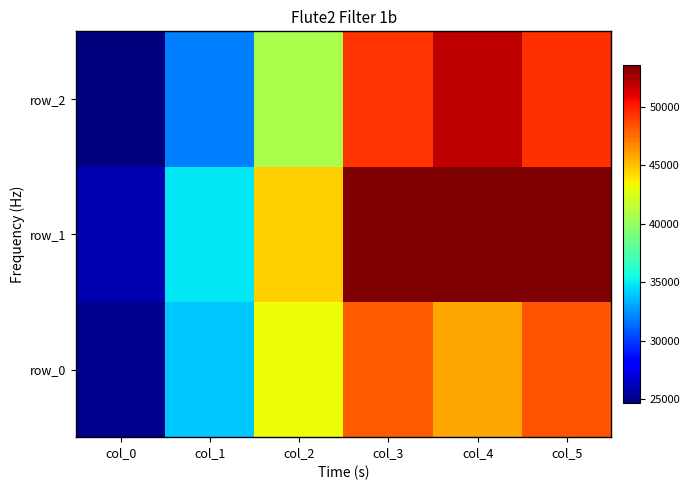

How many data points in row_2 are less than 49307?

3